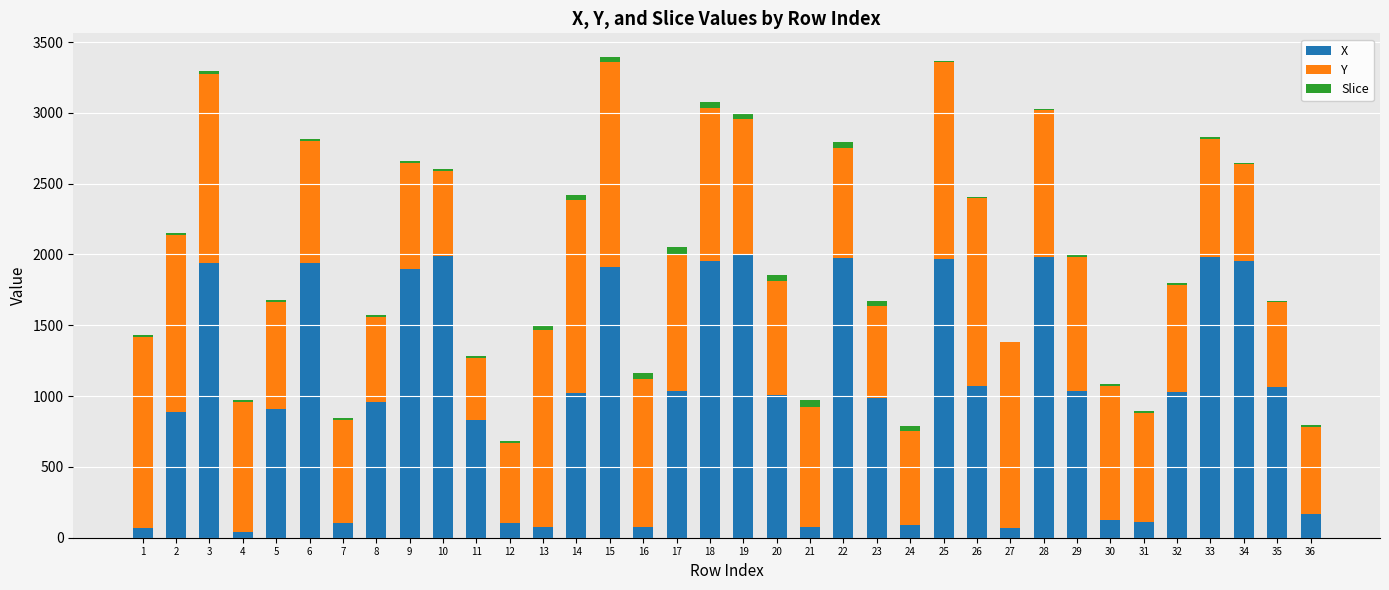

The value of X at 36 is 170.5. True or false?

True